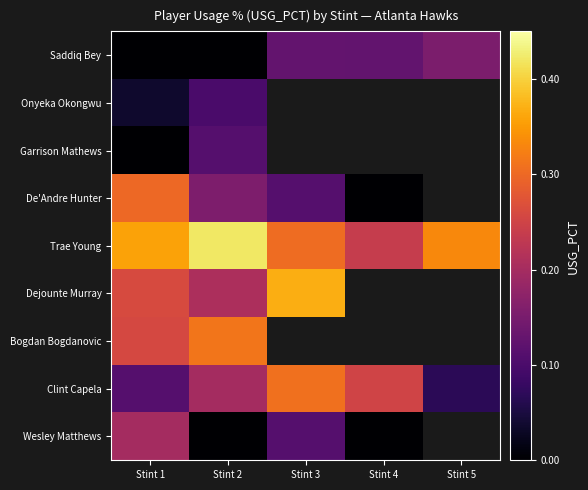

At which category is the sum across all series the highest?

Stint 1